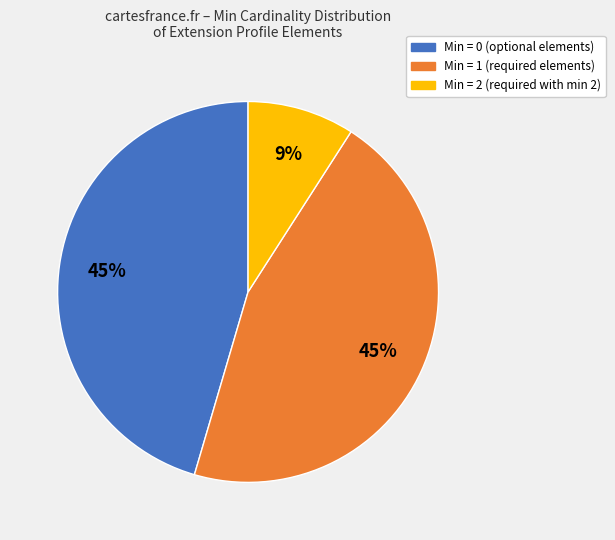

Is there any slice that represents more than half of the pie?

No